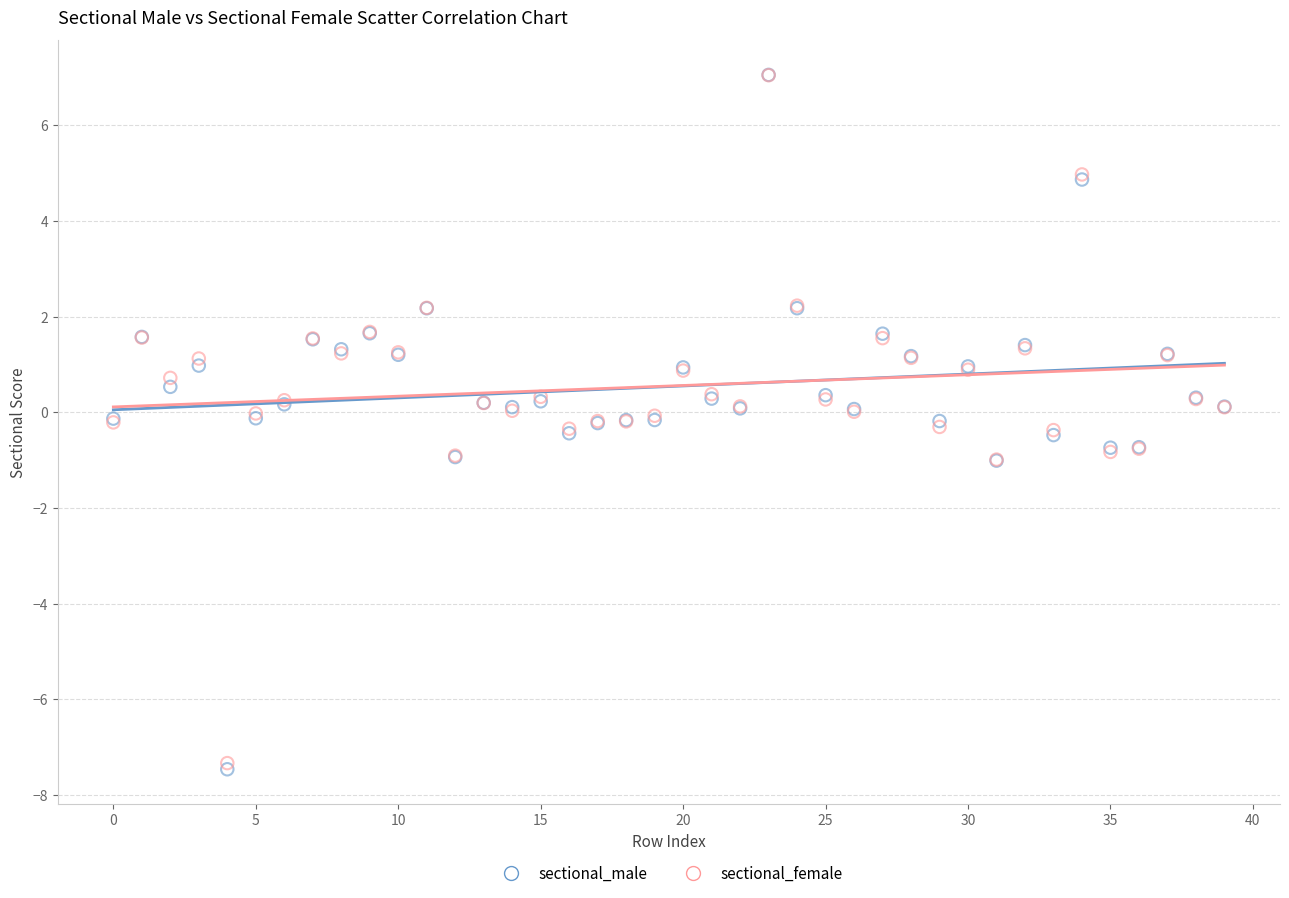

What are all the series names shown in the legend?

sectional_male, sectional_female